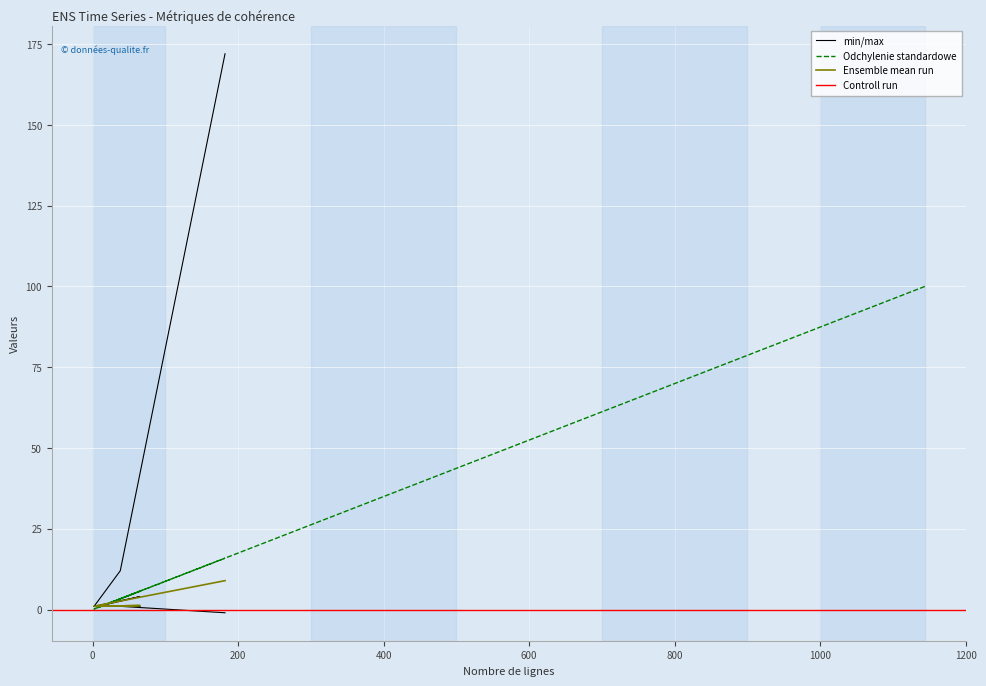

What is the difference between the second highest and second lowest values?

18.9